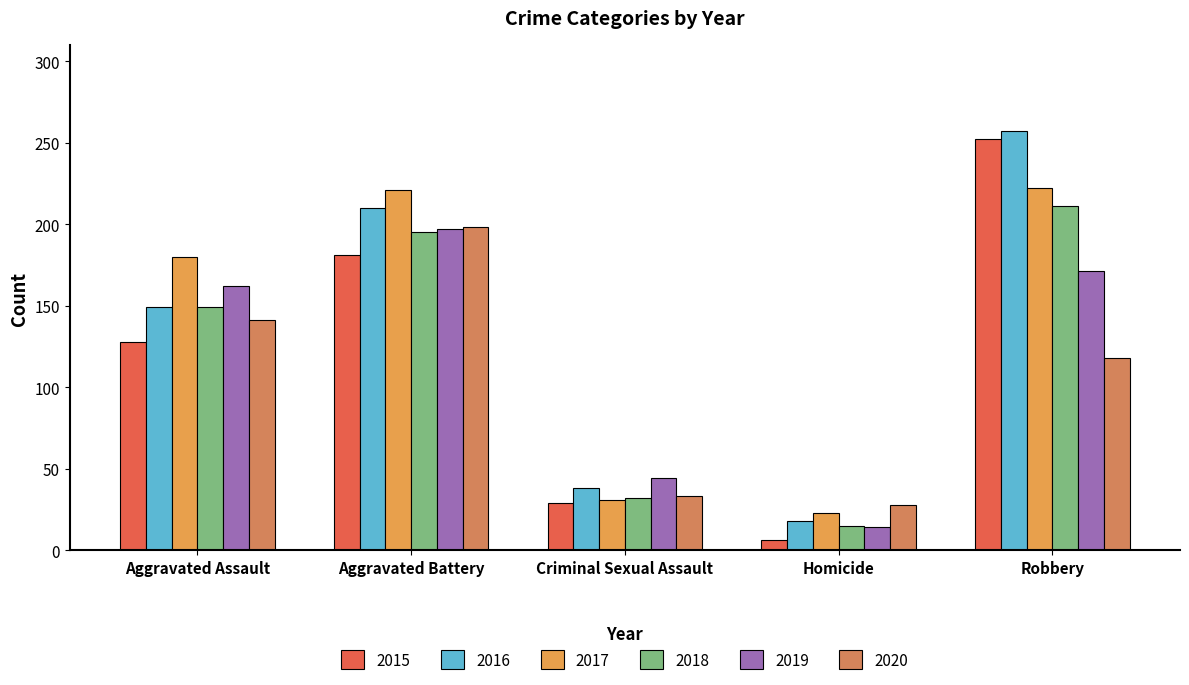

Which label corresponds to the smallest value in the chart?

Homicide